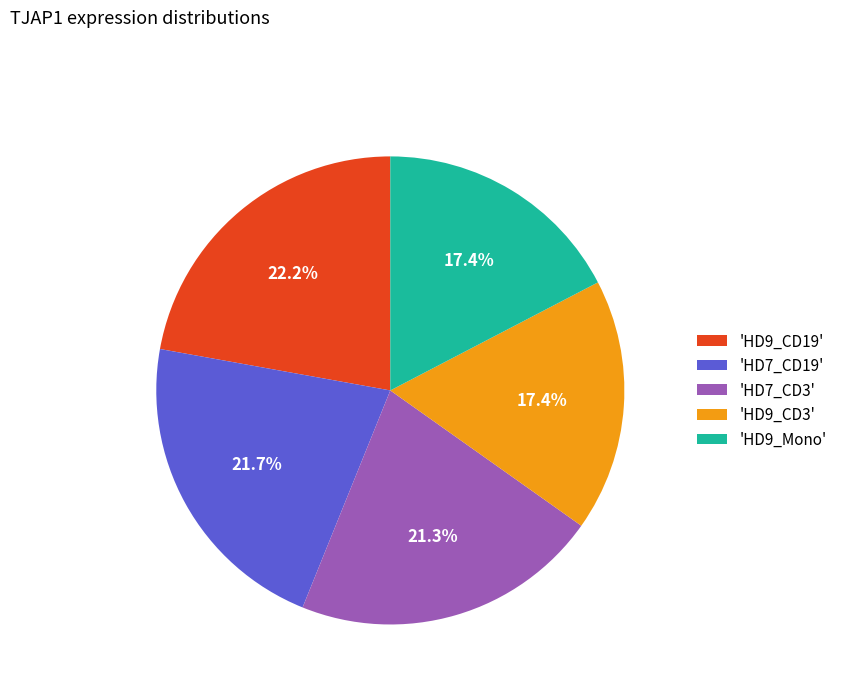

What is the ratio of the value at 'HD7_CD3' to the value at 'HD9_CD3'?

1.2